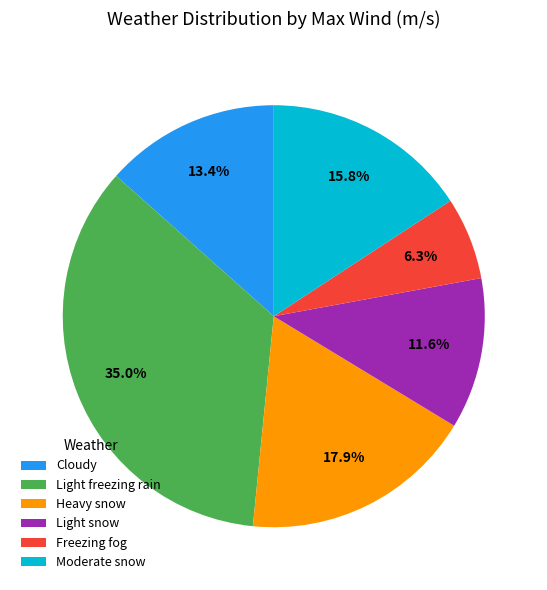

To the nearest percent, what is the combined percentage of Heavy snow and Moderate snow?

34%